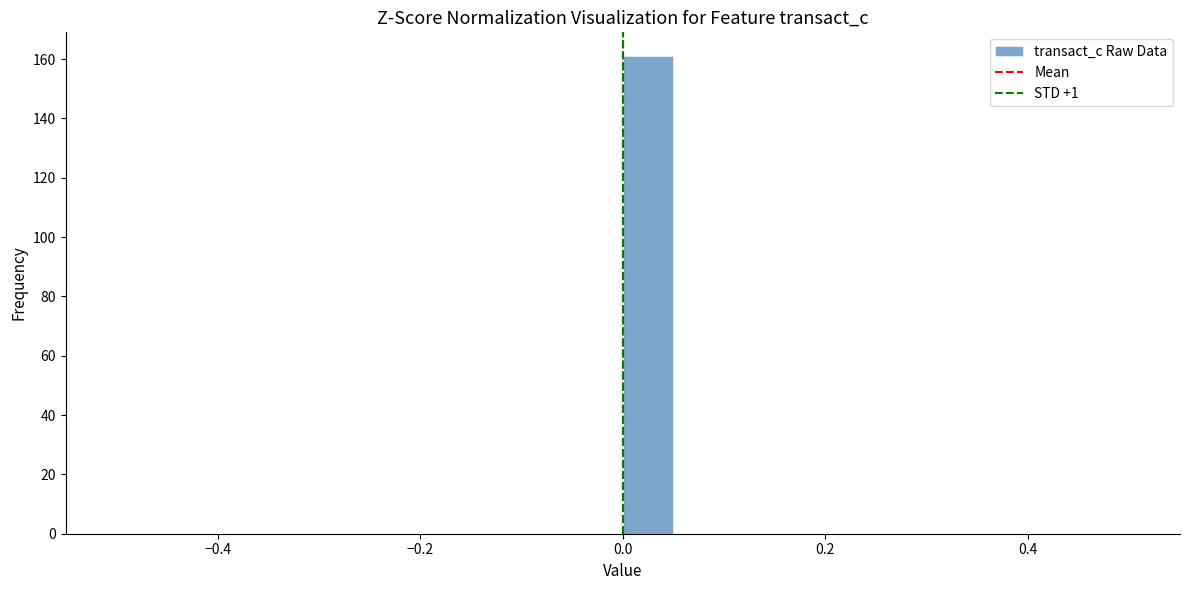

Around what value on the x-axis is the tallest bar? Give the approximate position of its centre, as read against the axis.

0.02